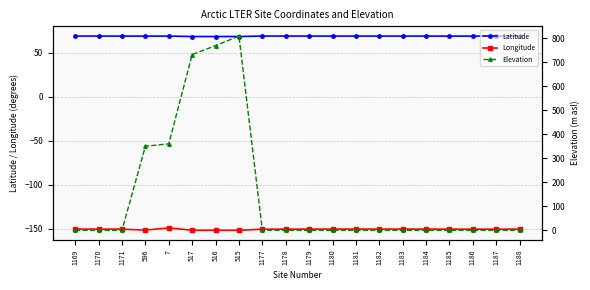

True or false: Latitude and Longitude intersect in this chart.

False